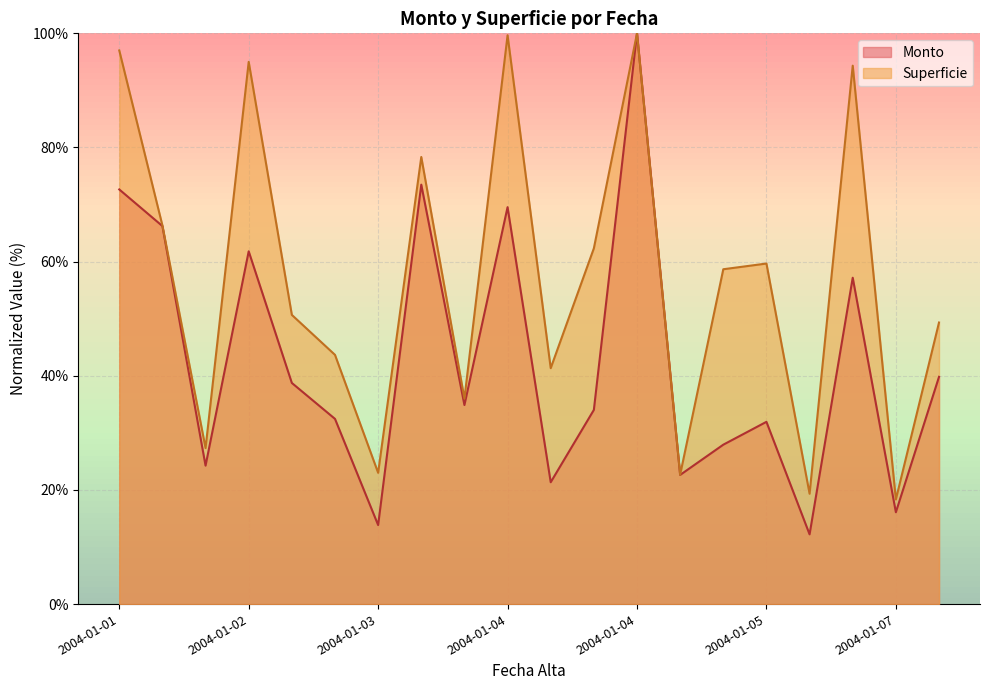

What are all the series names shown in the legend?

Monto, Superficie